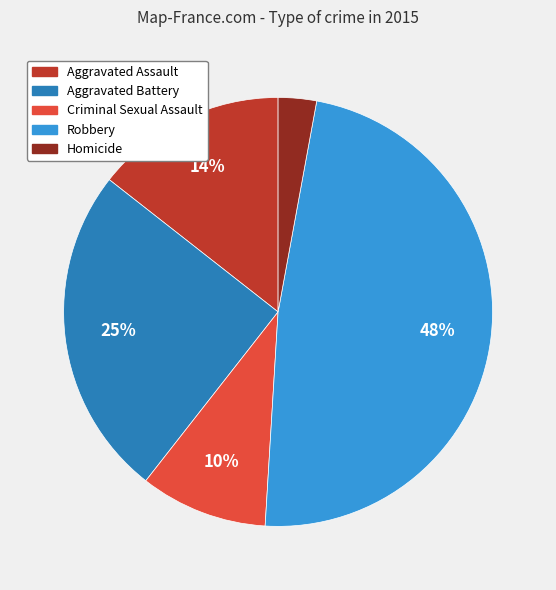

To the nearest percent, what portion does Aggravated Battery represent?

25%